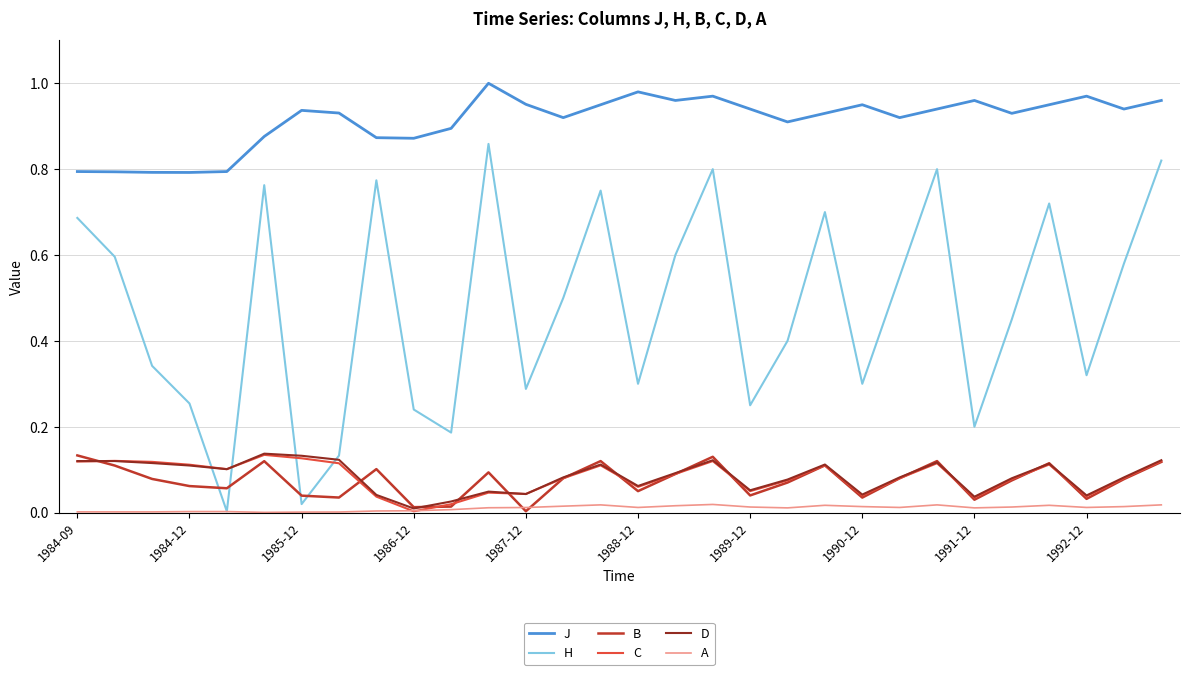

In H, how many points are lower than both neighbors (excluding endpoints)?

9